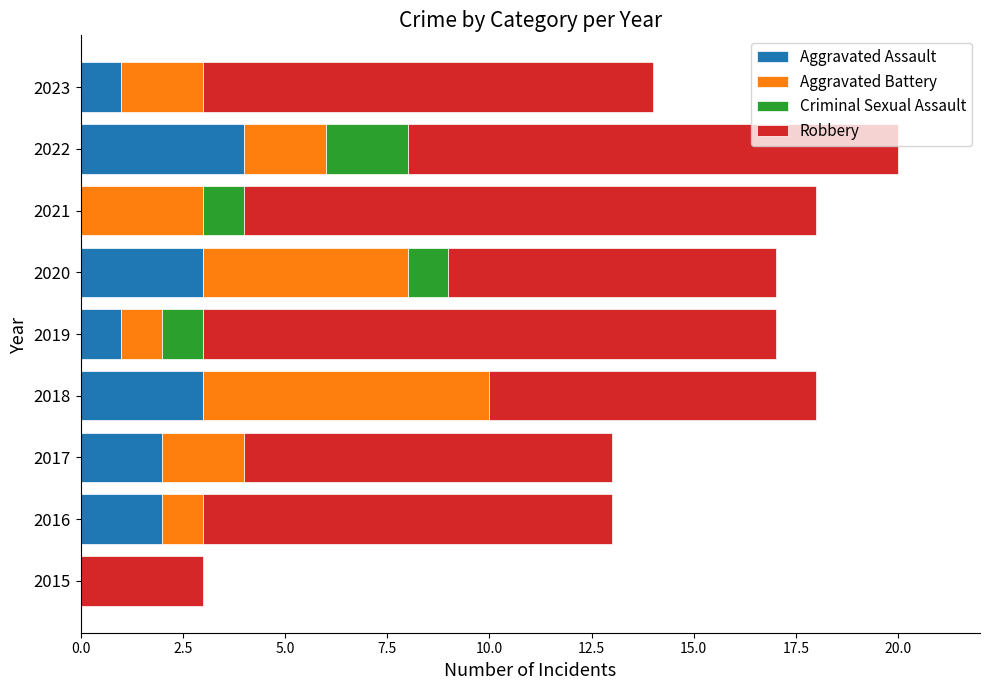

True or false: Aggravated Assault has a value of 4 at 2020.

False